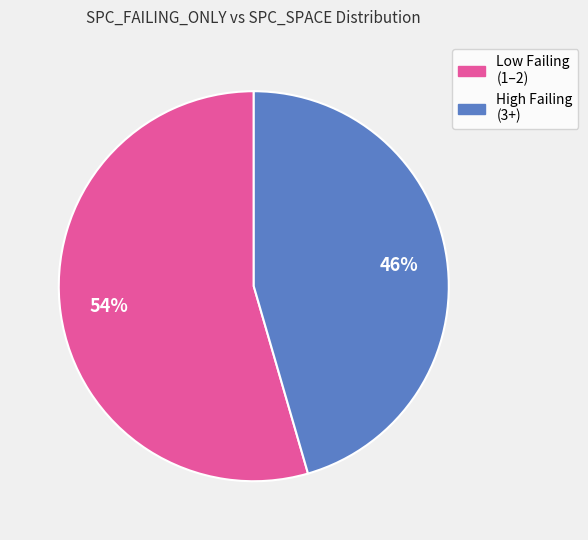

To the nearest percent, what is the average slice percentage?

50%